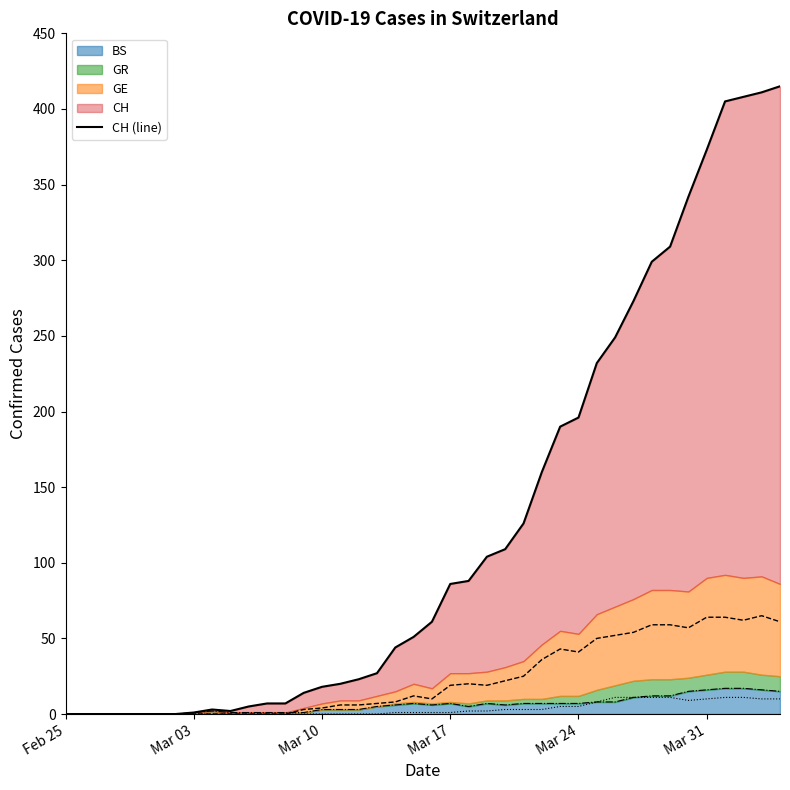

Does the chart display data point markers on the line(s)?

No